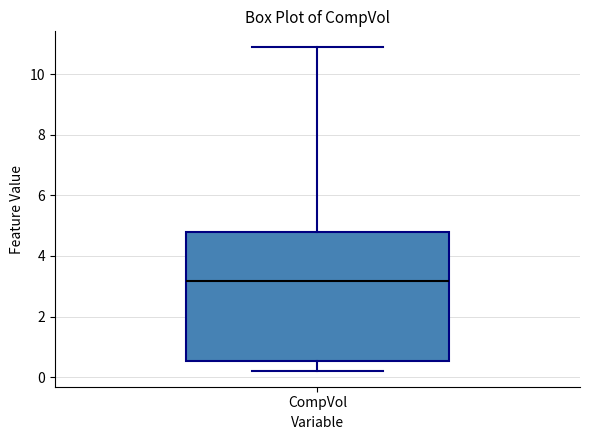

Where is the upper edge of the box for CompVol on the y-axis? The values are not printed on the chart, so give them approximately, as read against the axis.

4.8